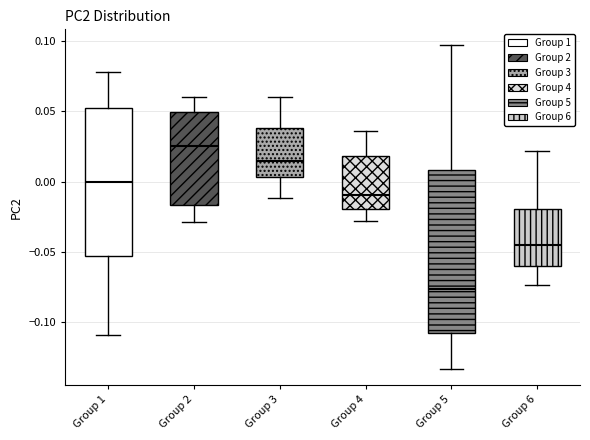

Where does the upper whisker of the box for Group 2 end on the y-axis? The values are not printed on the chart, so give them approximately, as read against the axis.

0.060